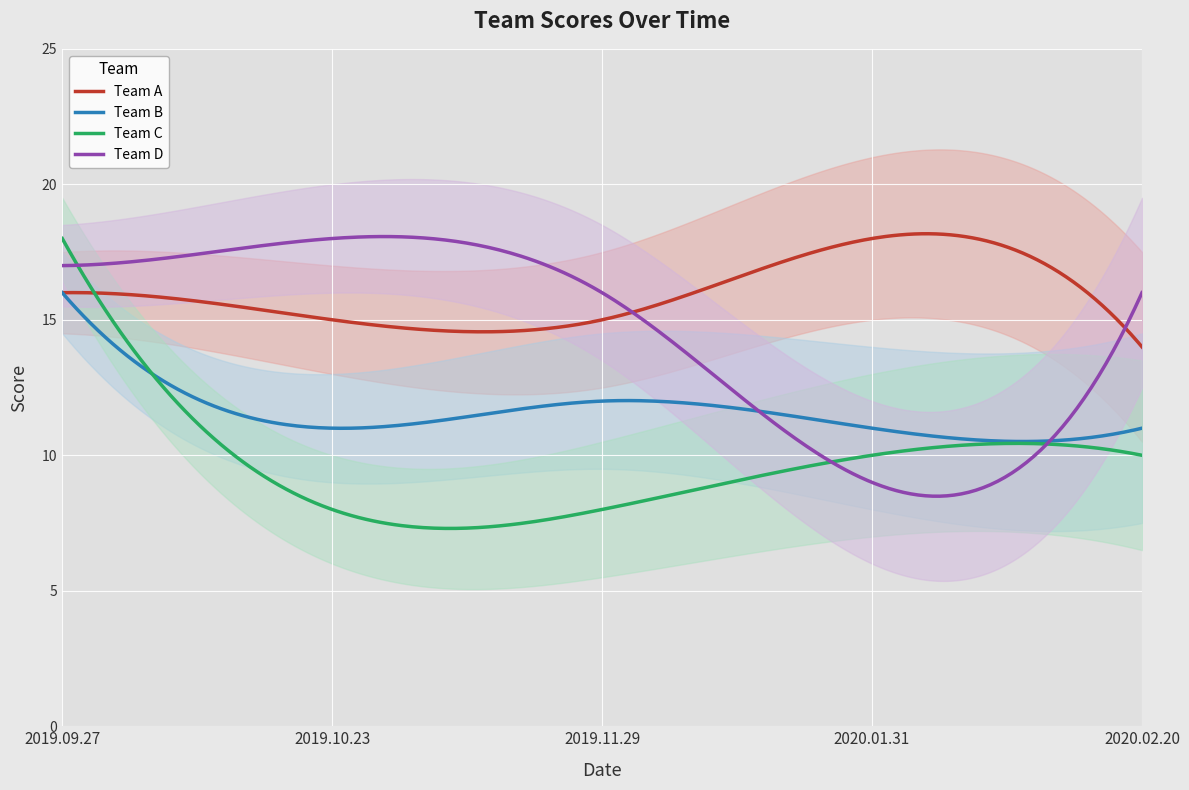

What is the difference between the second highest and second lowest values in the Team C series?

10.5